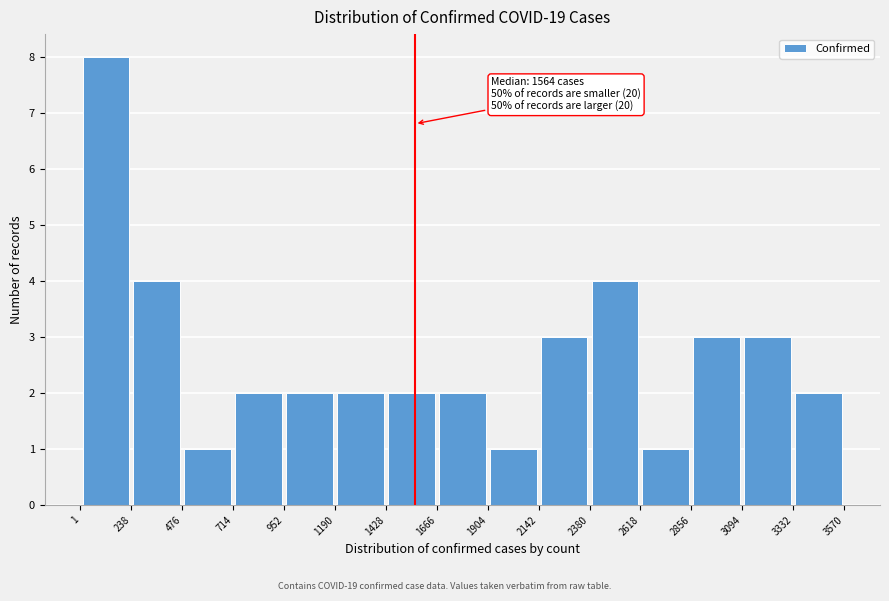

Which range on the x-axis has the tallest bar?

1 to 238